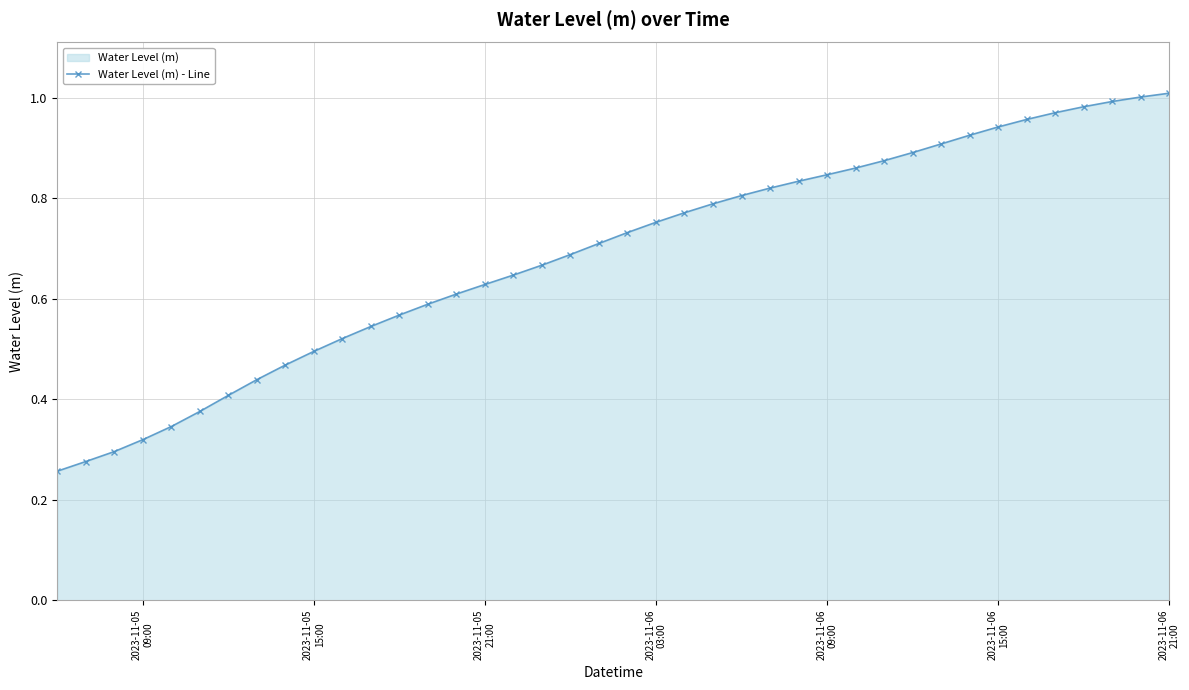

What is the sum of all values?

27.5